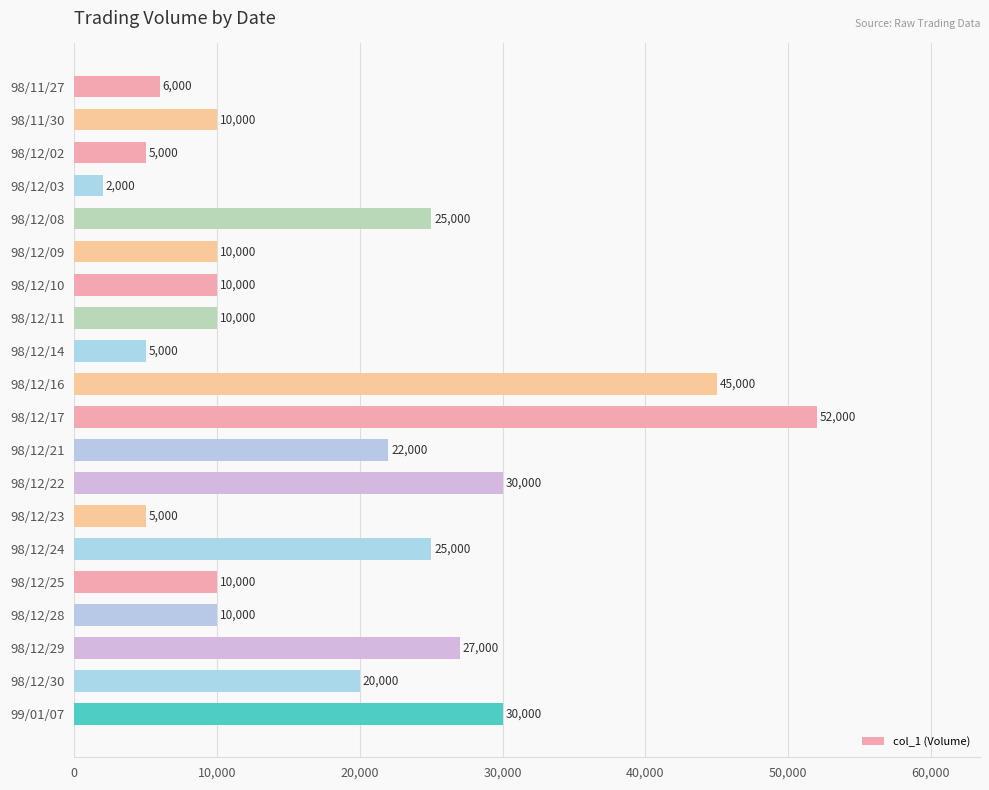

Reading top to bottom, transcribe all the data shown in this chart.

6000	10000	5000	2000	25000	10000	10000	10000	5000	45000	52000	22000	30000	5000	25000	10000	10000	27000	20000	30000